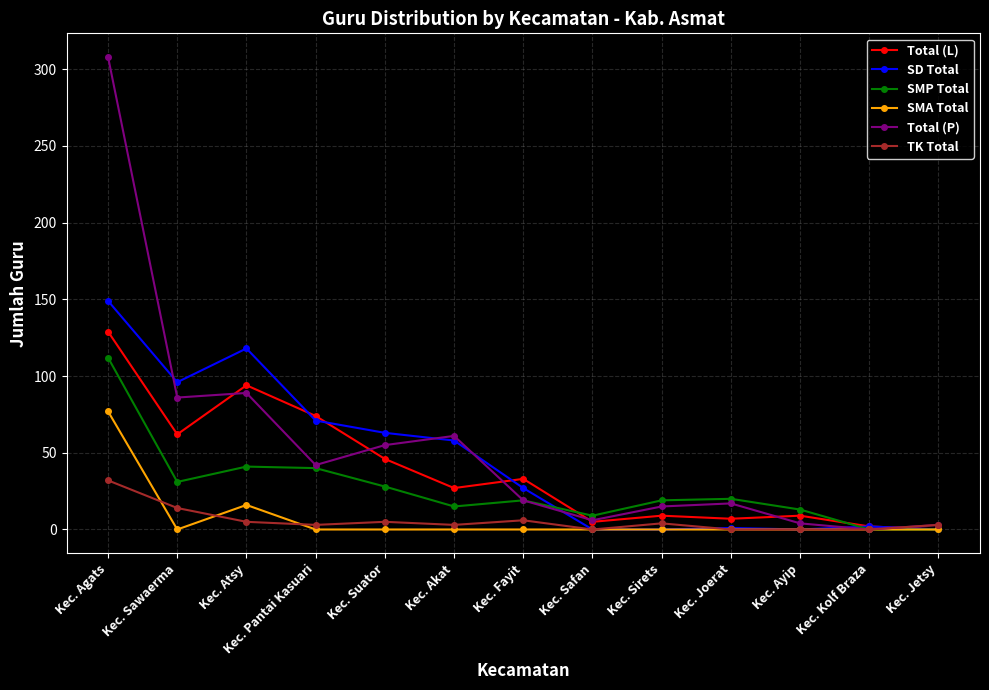

What is the total value across all series at Kec. Agats?

807